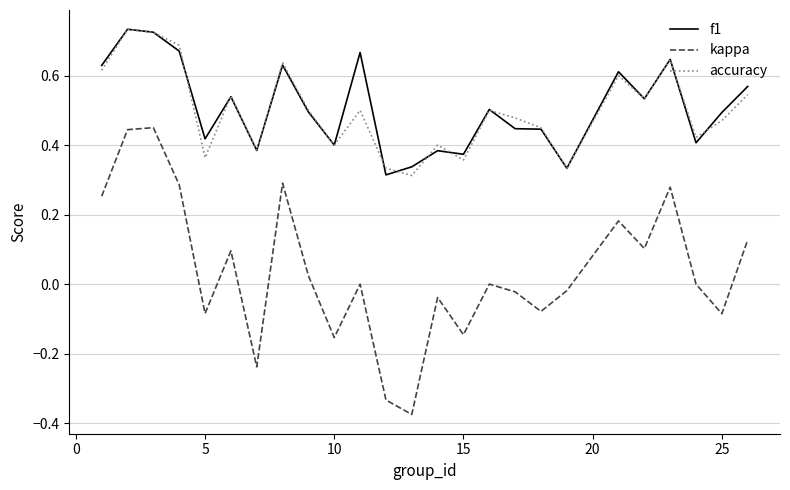

How many lines are shown in the chart?

3